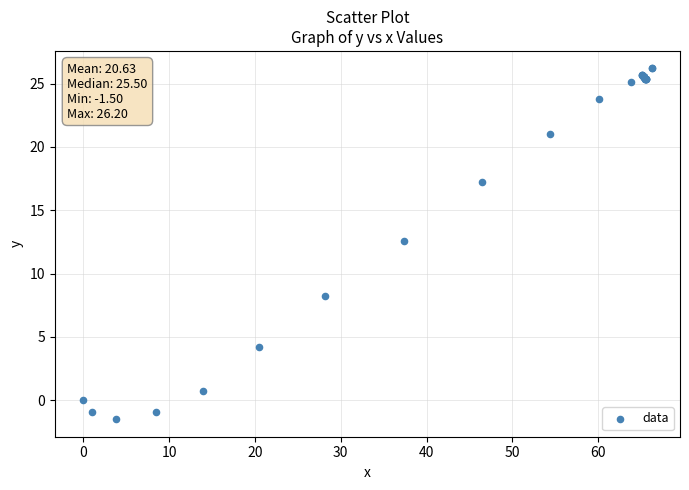

What Y value in the scatter plot is closest to 12?

12.6